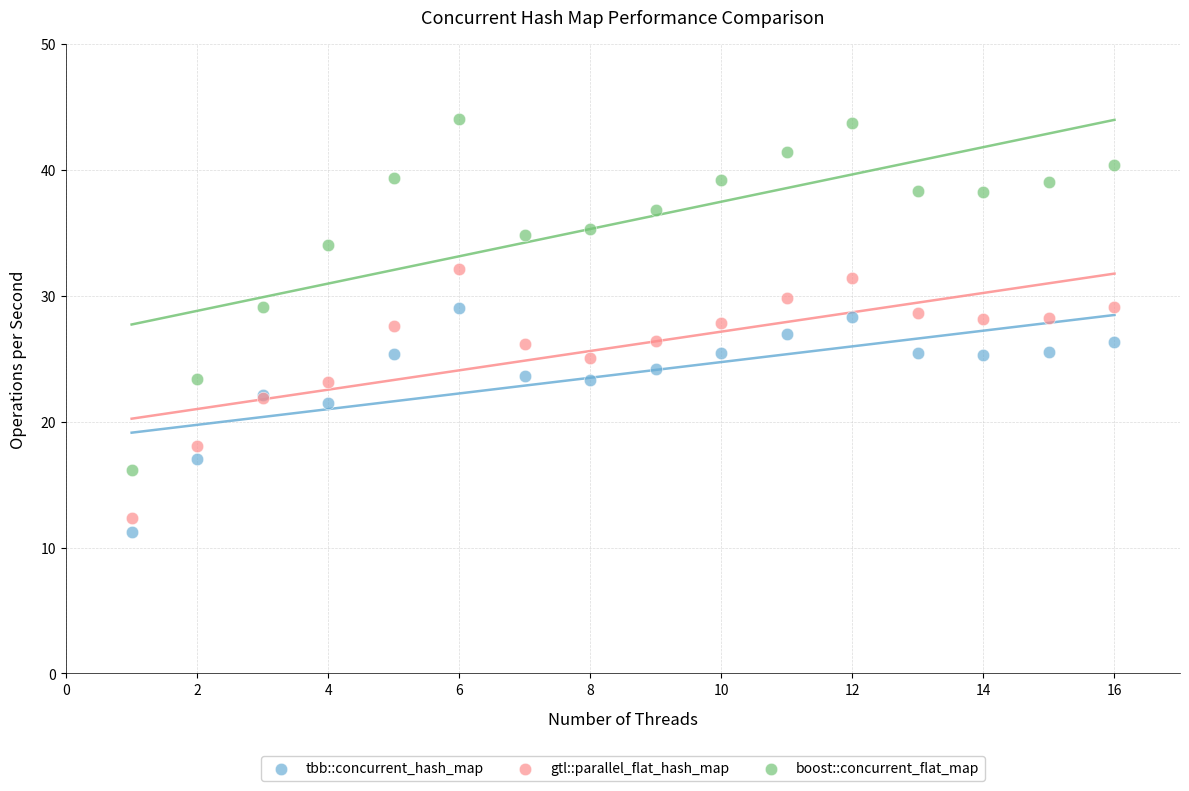

What is the X range (max minus min) for the scatter plot?

15.0